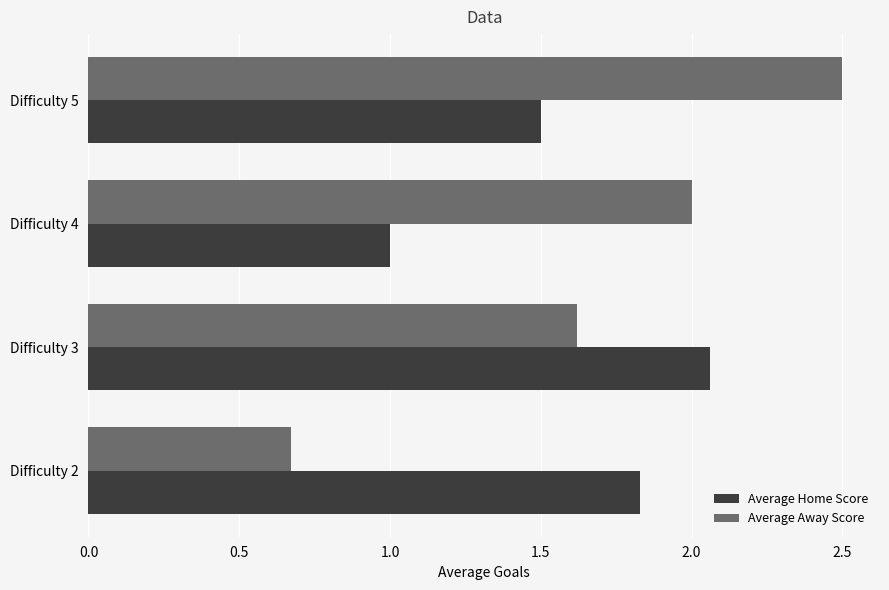

At which label does Average Home Score reach its minimum?

Difficulty 4